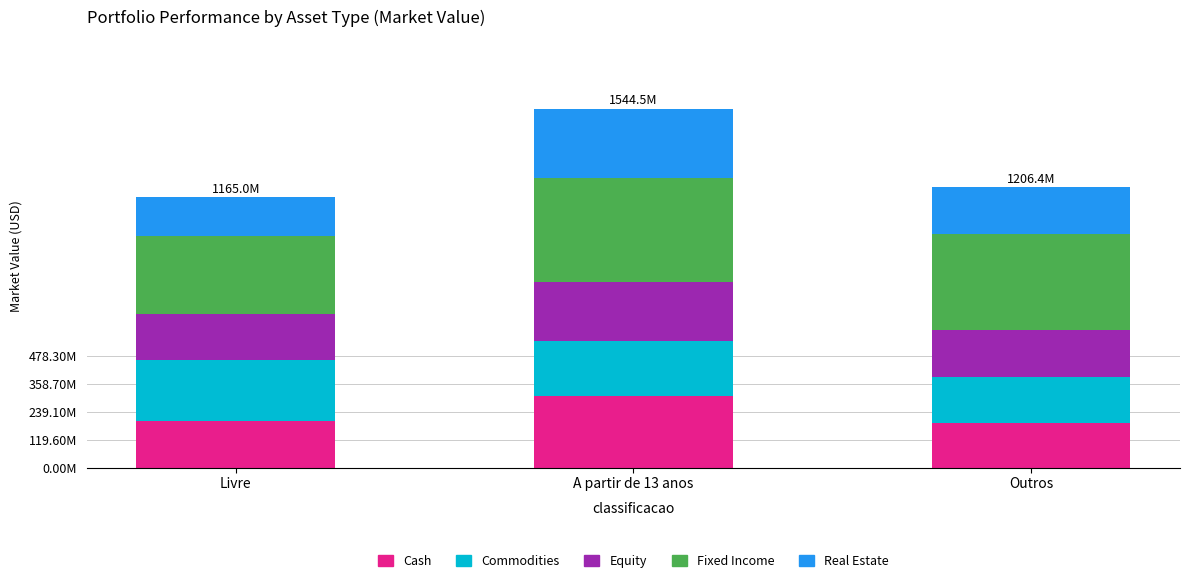

Does the chart contain any negative values?

No